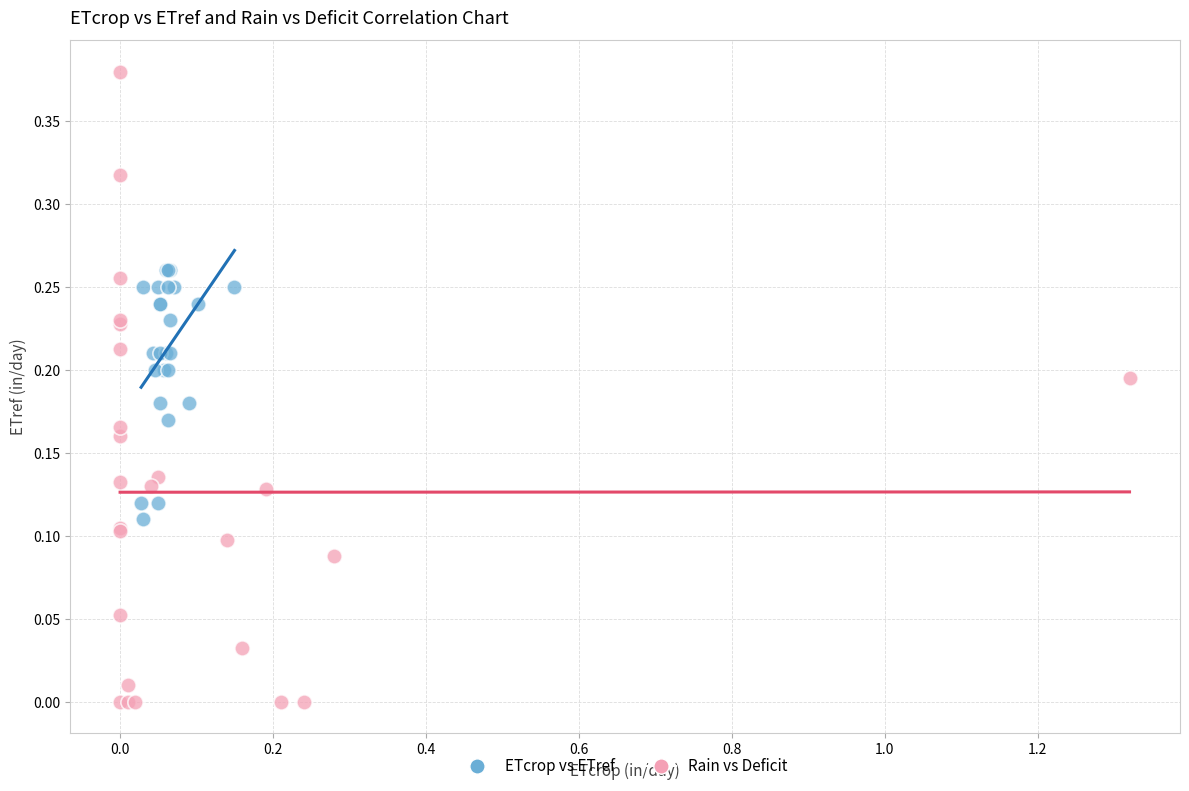

Which series contains the lowest Y value?

Rain vs Deficit